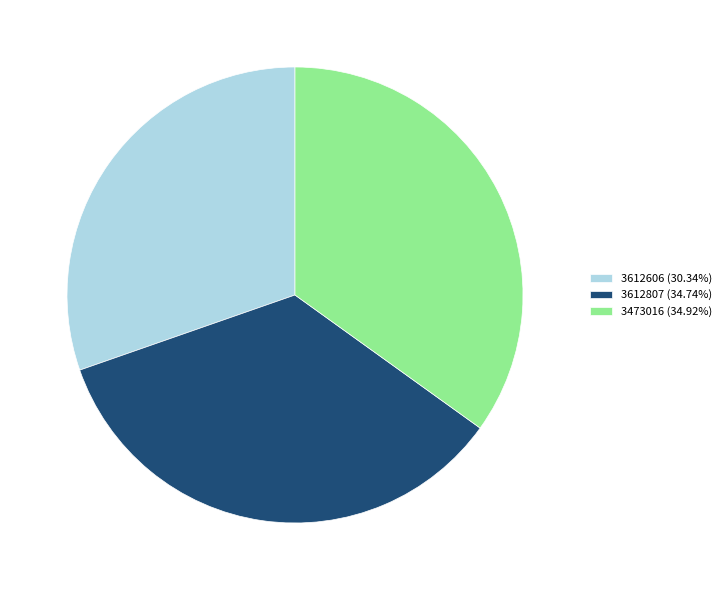

Approximately how many times larger is the value at 3612807 (34.74%) compared to 3612606 (30.34%)?

1.1